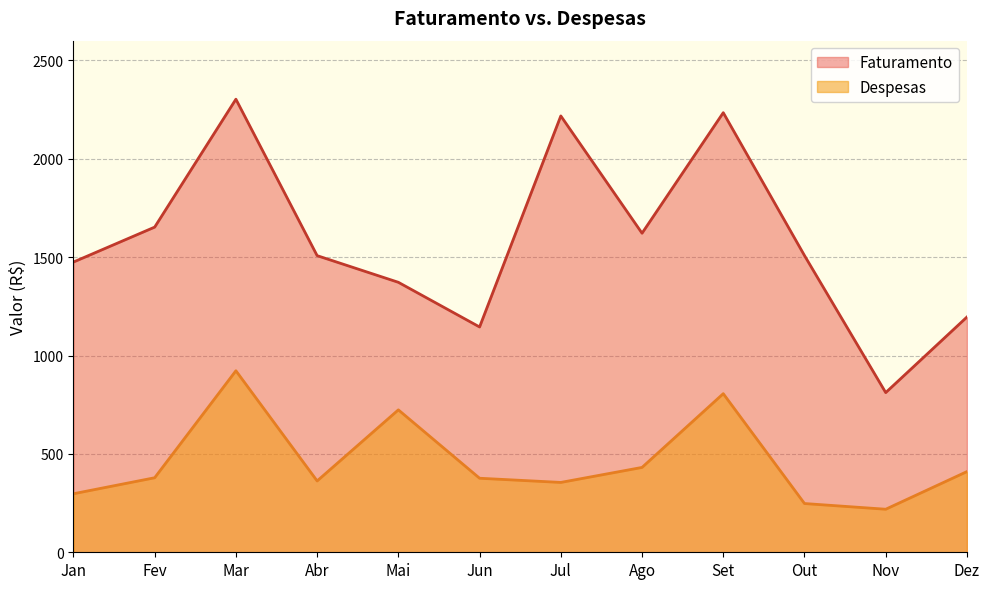

At which category is the sum across all series the highest?

Mar